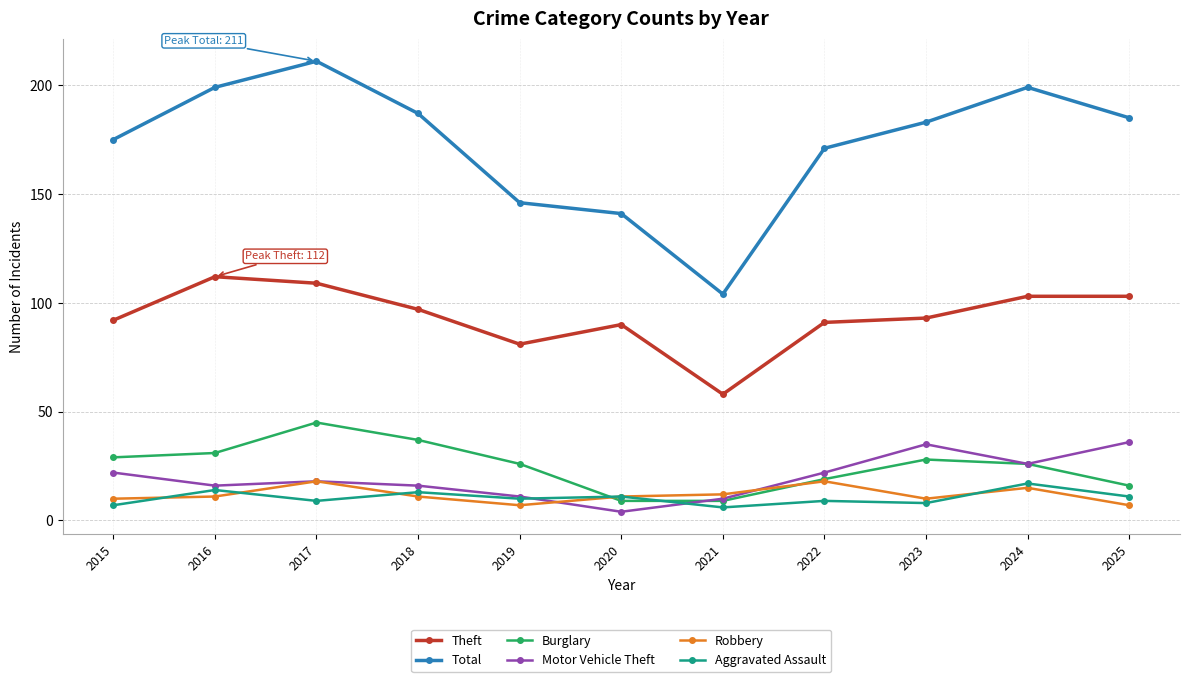

Which category has the lowest value across all series?

2020